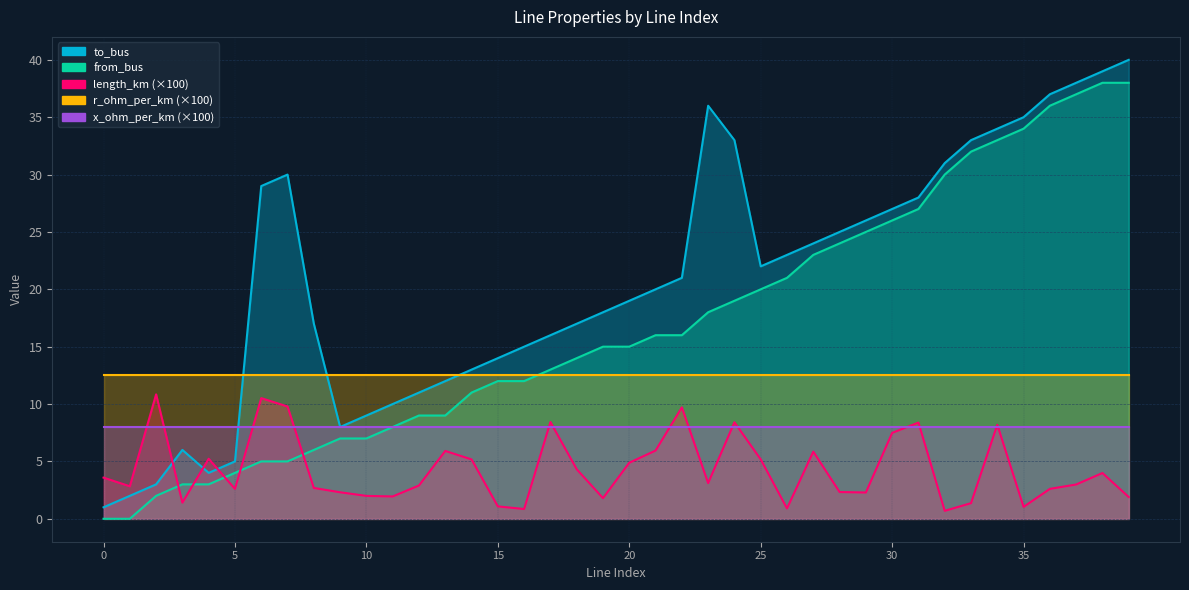

In length_km, how many points are higher than both neighbors (excluding endpoints)?

11